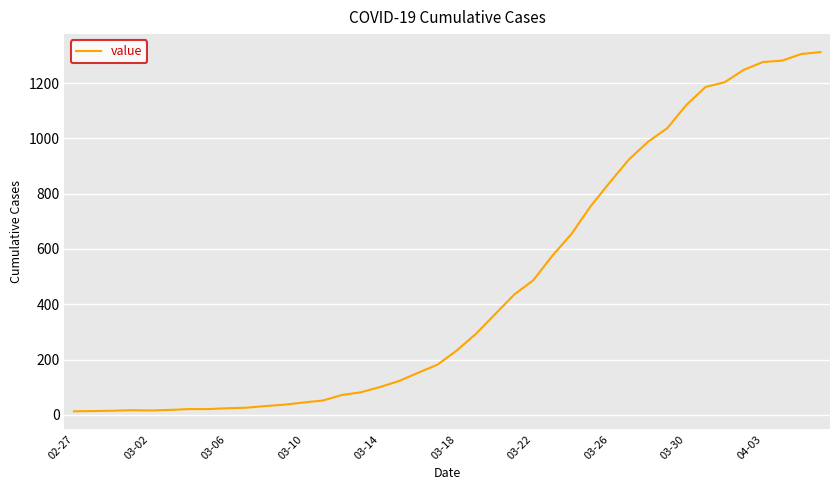

What is the difference between the second highest and second lowest values?

1291